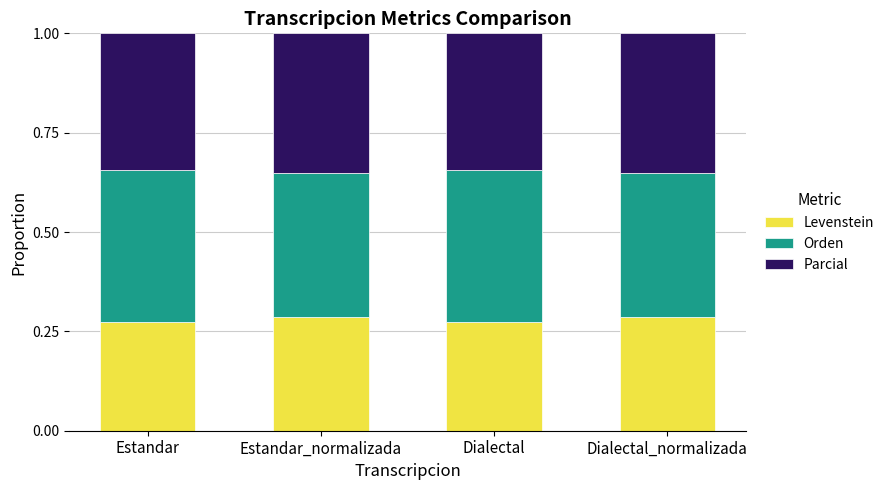

The Levenstein series shows 0.4 at Estandar. True or false?

False